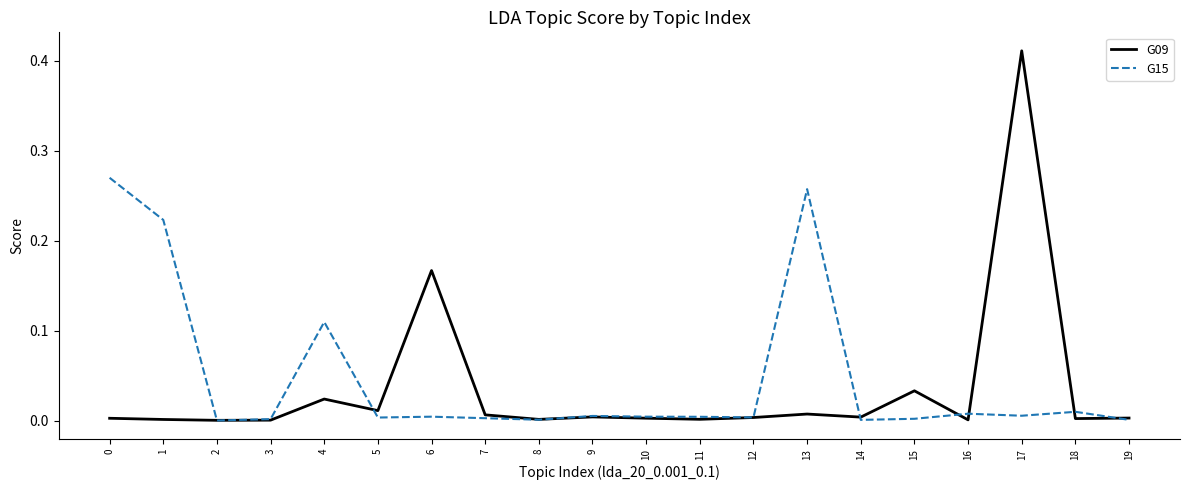

True or false: G09 has more than 0 interior local peaks.

True